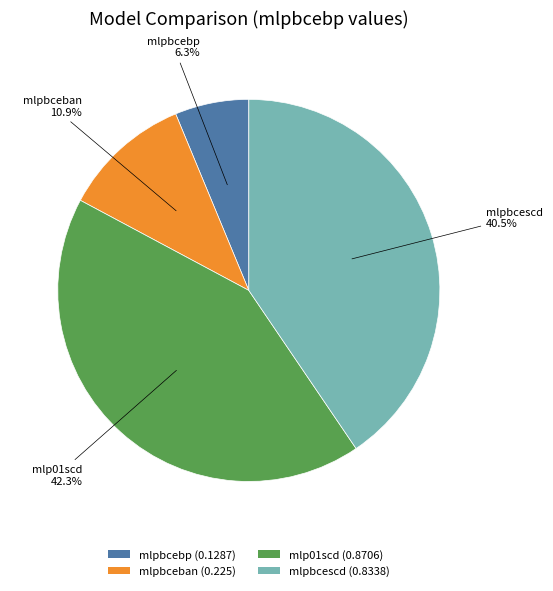

Is there a majority slice in this chart?

No